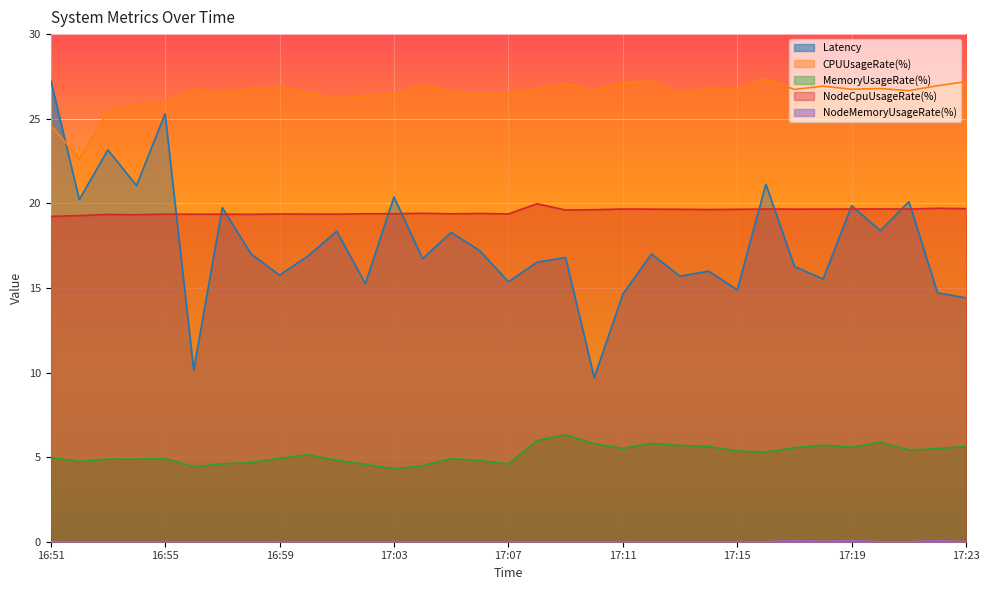

What is the total value across all series at 17:23?

66.9